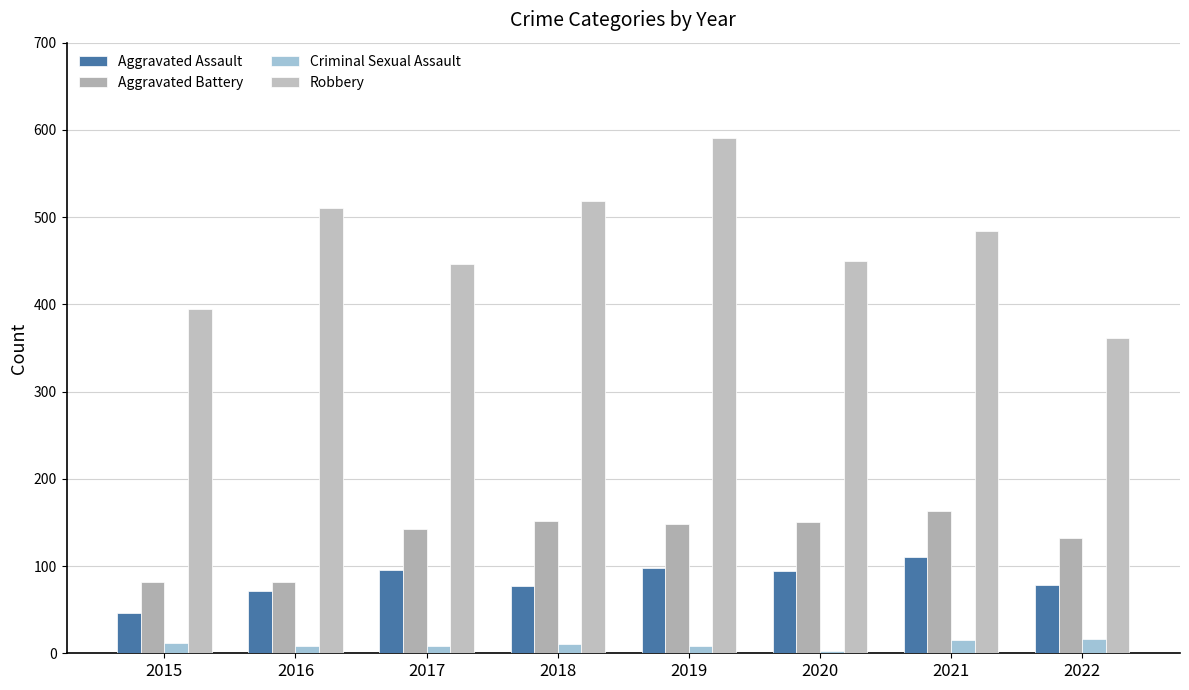

Does the chart contain stacked bars?

No